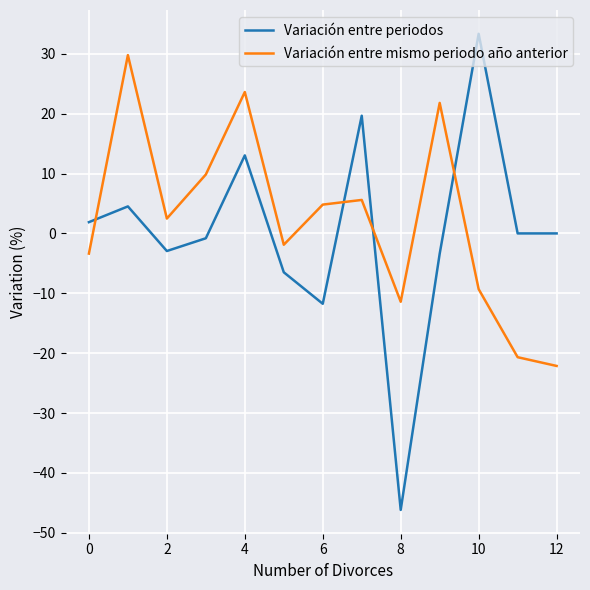

Rank the series by their maximum value, from lowest to highest.

Variación entre mismo periodo año anterior, Variación entre periodos